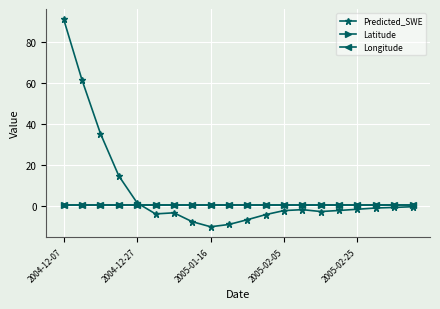

How many data points does each series have?

20